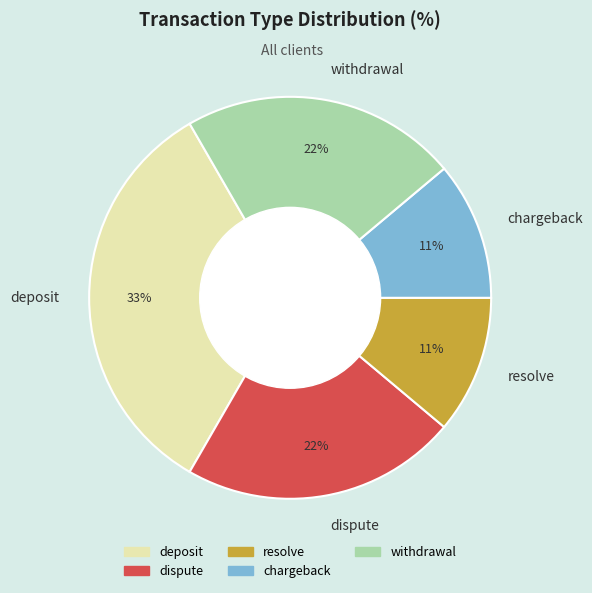

To the nearest percent, what portion does chargeback represent?

11%